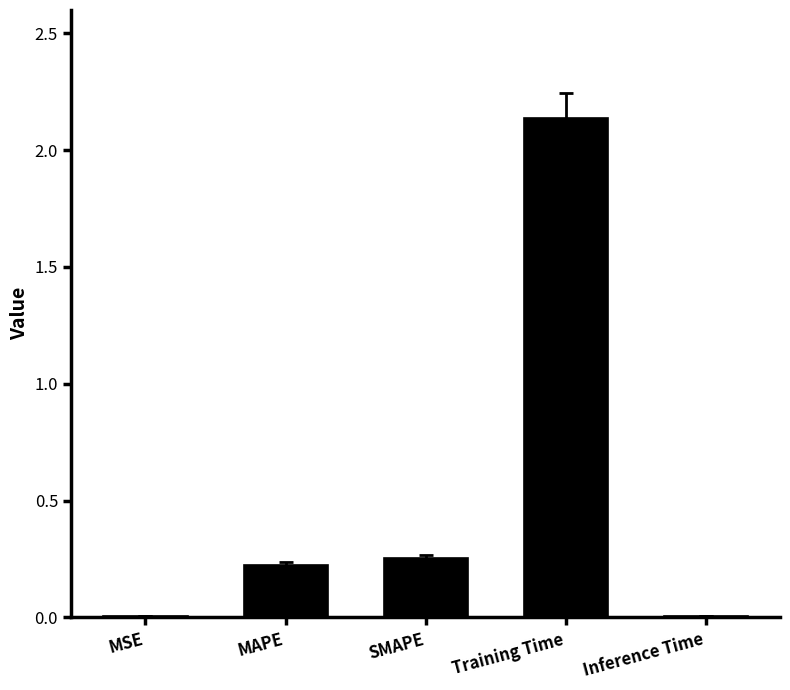

What is the change in value from MSE to SMAPE?

+0.2